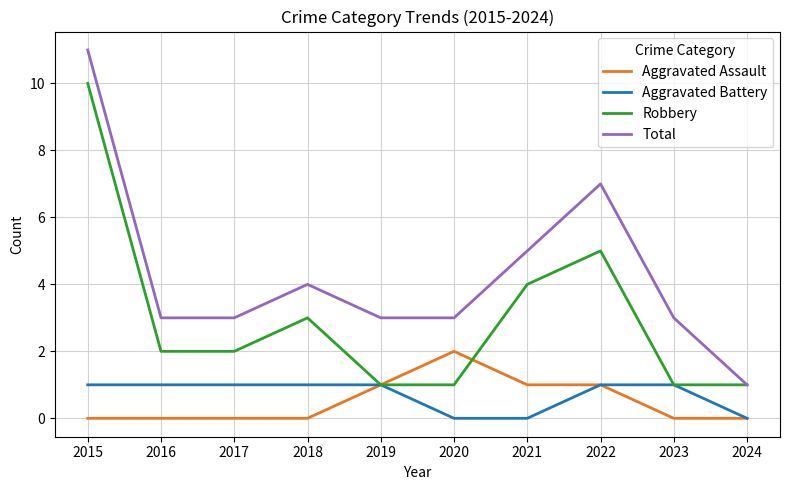

Reading left to right, extract all data points from this chart.

Aggravated Assault: 2015=0	2016=0	2017=0	2018=0	2019=1	2020=2	2021=1	2022=1	2023=0	2024=0
Aggravated Battery: 2015=1	2016=1	2017=1	2018=1	2019=1	2020=0	2021=0	2022=1	2023=1	2024=0
Robbery: 2015=10	2016=2	2017=2	2018=3	2019=1	2020=1	2021=4	2022=5	2023=1	2024=1
Total: 2015=11	2016=3	2017=3	2018=4	2019=3	2020=3	2021=5	2022=7	2023=3	2024=1